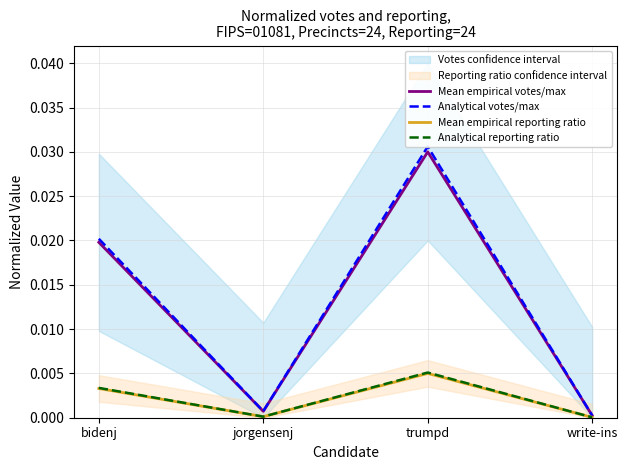

What is the label of the 3rd point from the right?

jorgensenj